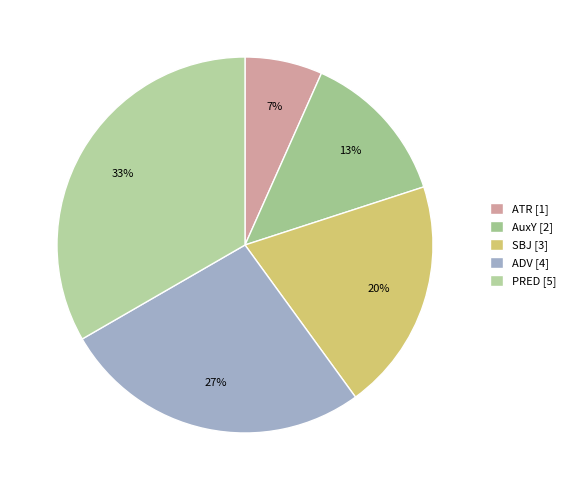

True or false: ATR accounts for 1% of the total.

False